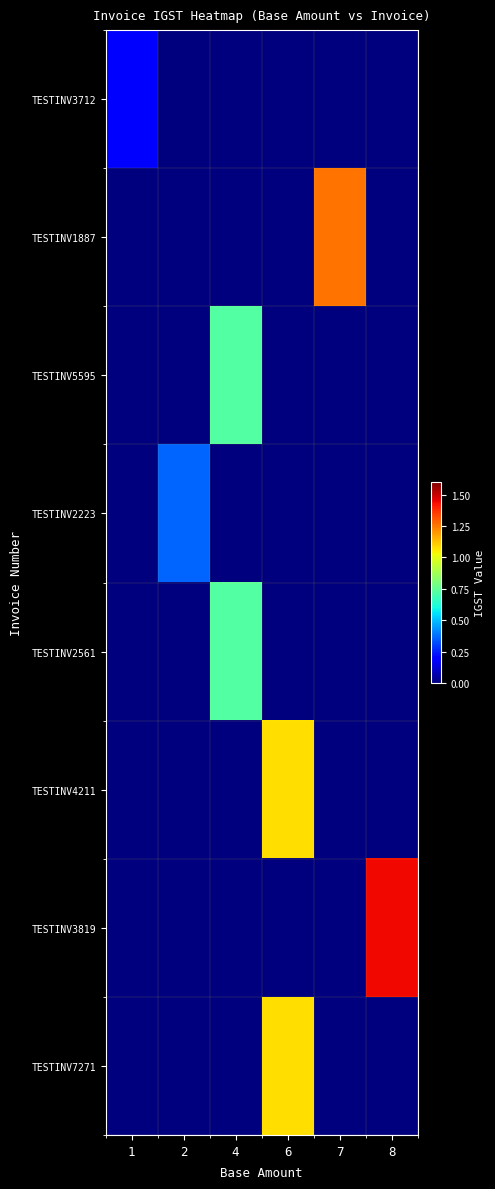

What is the total value across all series at 8?

1.4